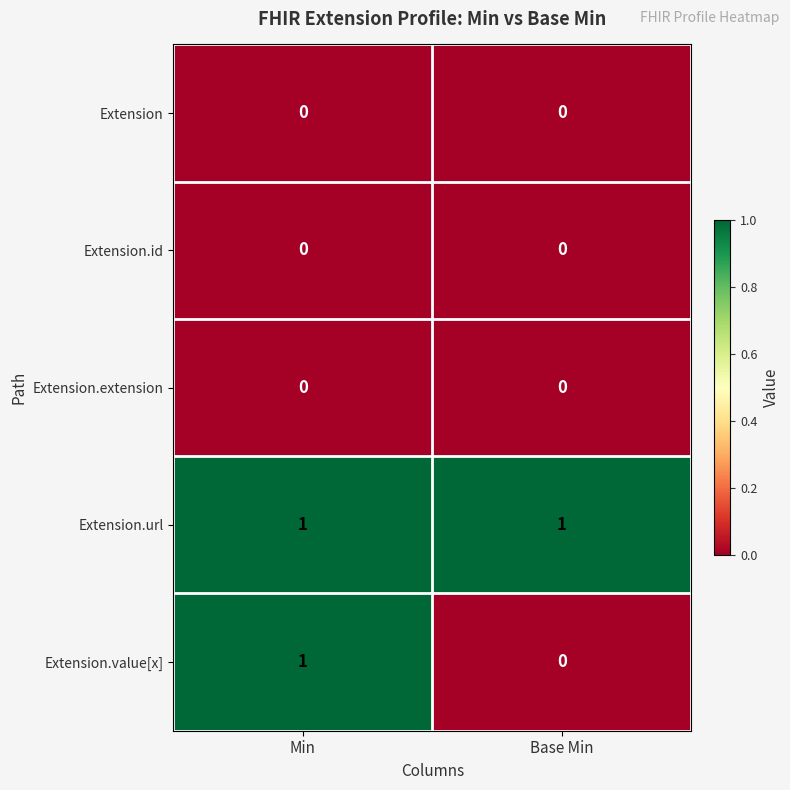

Reading right to left, transcribe all the data shown in this chart.

Extension: Base Min=0	Min=0
Extension.id: Base Min=0	Min=0
Extension.extension: Base Min=0	Min=0
Extension.url: Base Min=1	Min=1
Extension.value[x]: Base Min=0	Min=1